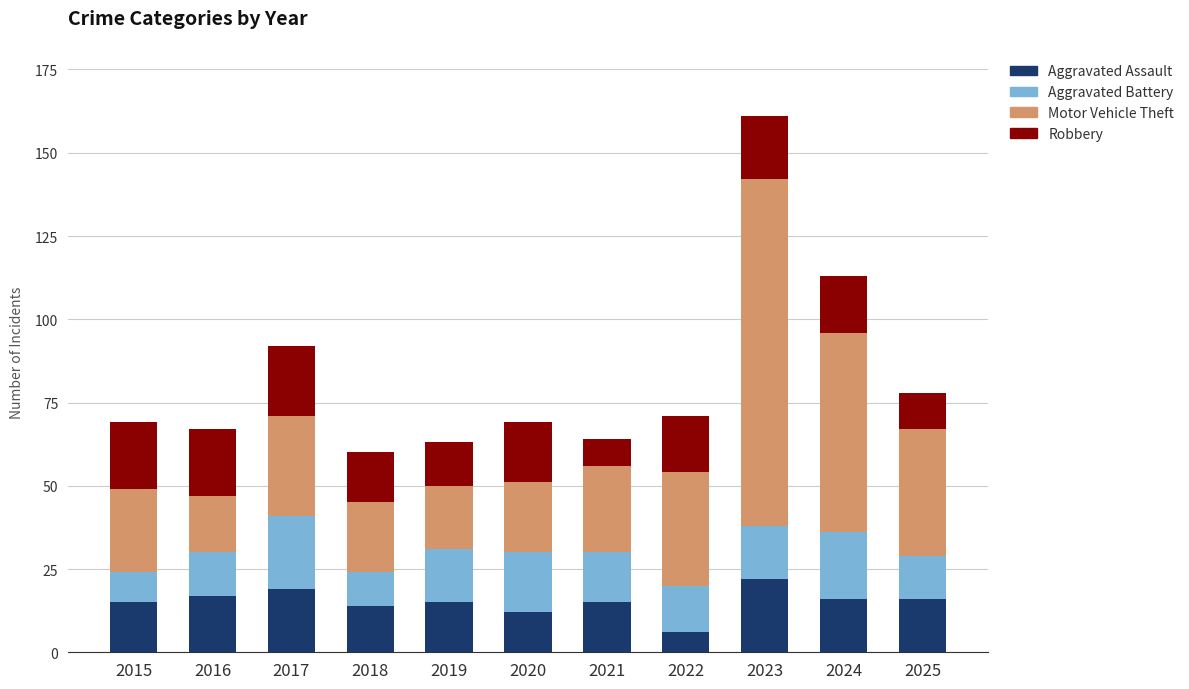

True or false: Aggravated Assault has a value of 19 at 2017.

True